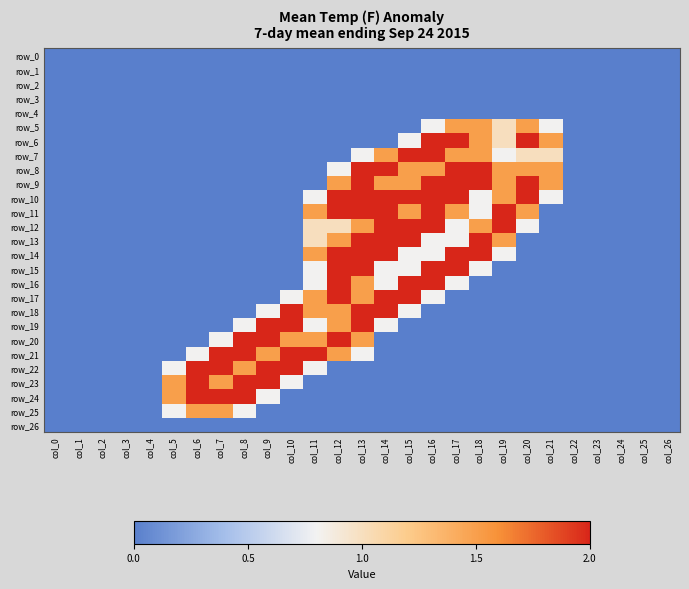

Reading left to right, what are all the values shown in this chart?

row_0: 0.0	0.0	0.0	0.0	0.0	0.0	0.0	0.0	0.0	0.0	0.0	0.0	0.0	0.0	0.0	0.0	0.0	0.0	0.0	0.0	0.0	0.0	0.0	0.0	0.0	0.0	0.0
row_1: 0.0	0.0	0.0	0.0	0.0	0.0	0.0	0.0	0.0	0.0	0.0	0.0	0.0	0.0	0.0	0.0	0.0	0.0	0.0	0.0	0.0	0.0	0.0	0.0	0.0	0.0	0.0
row_2: 0.0	0.0	0.0	0.0	0.0	0.0	0.0	0.0	0.0	0.0	0.0	0.0	0.0	0.0	0.0	0.0	0.0	0.0	0.0	0.0	0.0	0.0	0.0	0.0	0.0	0.0	0.0
row_3: 0.0	0.0	0.0	0.0	0.0	0.0	0.0	0.0	0.0	0.0	0.0	0.0	0.0	0.0	0.0	0.0	0.0	0.0	0.0	0.0	0.0	0.0	0.0	0.0	0.0	0.0	0.0
row_4: 0.0	0.0	0.0	0.0	0.0	0.0	0.0	0.0	0.0	0.0	0.0	0.0	0.0	0.0	0.0	0.0	0.0	0.0	0.0	0.0	0.0	0.0	0.0	0.0	0.0	0.0	0.0
row_5: 0.0	0.0	0.0	0.0	0.0	0.0	0.0	0.0	0.0	0.0	0.0	0.0	0.0	0.0	0.0	0.0	0.8	1.5	1.5	1.0	1.5	0.8	0.0	0.0	0.0	0.0	0.0
row_6: 0.0	0.0	0.0	0.0	0.0	0.0	0.0	0.0	0.0	0.0	0.0	0.0	0.0	0.0	0.0	0.8	2.0	2.0	1.5	1.0	2.0	1.5	0.0	0.0	0.0	0.0	0.0
row_7: 0.0	0.0	0.0	0.0	0.0	0.0	0.0	0.0	0.0	0.0	0.0	0.0	0.0	0.8	1.5	2.0	2.0	1.5	1.5	0.8	1.0	1.0	0.0	0.0	0.0	0.0	0.0
row_8: 0.0	0.0	0.0	0.0	0.0	0.0	0.0	0.0	0.0	0.0	0.0	0.0	0.8	2.0	2.0	1.5	1.5	2.0	2.0	1.5	1.5	1.5	0.0	0.0	0.0	0.0	0.0
row_9: 0.0	0.0	0.0	0.0	0.0	0.0	0.0	0.0	0.0	0.0	0.0	0.0	1.5	2.0	1.5	1.5	2.0	2.0	2.0	1.5	2.0	1.5	0.0	0.0	0.0	0.0	0.0
row_10: 0.0	0.0	0.0	0.0	0.0	0.0	0.0	0.0	0.0	0.0	0.0	0.8	2.0	2.0	2.0	2.0	2.0	2.0	0.8	1.5	2.0	0.8	0.0	0.0	0.0	0.0	0.0
row_11: 0.0	0.0	0.0	0.0	0.0	0.0	0.0	0.0	0.0	0.0	0.0	1.5	2.0	2.0	2.0	1.5	2.0	1.5	0.8	2.0	1.5	0.0	0.0	0.0	0.0	0.0	0.0
row_12: 0.0	0.0	0.0	0.0	0.0	0.0	0.0	0.0	0.0	0.0	0.0	1.0	1.0	1.5	2.0	2.0	2.0	0.8	1.5	2.0	0.8	0.0	0.0	0.0	0.0	0.0	0.0
row_13: 0.0	0.0	0.0	0.0	0.0	0.0	0.0	0.0	0.0	0.0	0.0	1.0	1.5	2.0	2.0	2.0	0.8	0.8	2.0	1.5	0.0	0.0	0.0	0.0	0.0	0.0	0.0
row_14: 0.0	0.0	0.0	0.0	0.0	0.0	0.0	0.0	0.0	0.0	0.0	1.5	2.0	2.0	2.0	0.8	0.8	2.0	2.0	0.8	0.0	0.0	0.0	0.0	0.0	0.0	0.0
row_15: 0.0	0.0	0.0	0.0	0.0	0.0	0.0	0.0	0.0	0.0	0.0	0.8	2.0	2.0	0.8	0.8	2.0	2.0	0.8	0.0	0.0	0.0	0.0	0.0	0.0	0.0	0.0
row_16: 0.0	0.0	0.0	0.0	0.0	0.0	0.0	0.0	0.0	0.0	0.0	0.8	2.0	1.5	0.8	2.0	2.0	0.8	0.0	0.0	0.0	0.0	0.0	0.0	0.0	0.0	0.0
row_17: 0.0	0.0	0.0	0.0	0.0	0.0	0.0	0.0	0.0	0.0	0.8	1.5	2.0	1.5	2.0	2.0	0.8	0.0	0.0	0.0	0.0	0.0	0.0	0.0	0.0	0.0	0.0
row_18: 0.0	0.0	0.0	0.0	0.0	0.0	0.0	0.0	0.0	0.8	2.0	1.5	1.5	2.0	2.0	0.8	0.0	0.0	0.0	0.0	0.0	0.0	0.0	0.0	0.0	0.0	0.0
row_19: 0.0	0.0	0.0	0.0	0.0	0.0	0.0	0.0	0.8	2.0	2.0	0.8	1.5	2.0	0.8	0.0	0.0	0.0	0.0	0.0	0.0	0.0	0.0	0.0	0.0	0.0	0.0
row_20: 0.0	0.0	0.0	0.0	0.0	0.0	0.0	0.8	2.0	2.0	1.5	1.5	2.0	1.5	0.0	0.0	0.0	0.0	0.0	0.0	0.0	0.0	0.0	0.0	0.0	0.0	0.0
row_21: 0.0	0.0	0.0	0.0	0.0	0.0	0.8	2.0	2.0	1.5	2.0	2.0	1.5	0.8	0.0	0.0	0.0	0.0	0.0	0.0	0.0	0.0	0.0	0.0	0.0	0.0	0.0
row_22: 0.0	0.0	0.0	0.0	0.0	0.8	2.0	2.0	1.5	2.0	2.0	0.8	0.0	0.0	0.0	0.0	0.0	0.0	0.0	0.0	0.0	0.0	0.0	0.0	0.0	0.0	0.0
row_23: 0.0	0.0	0.0	0.0	0.0	1.5	2.0	1.5	2.0	2.0	0.8	0.0	0.0	0.0	0.0	0.0	0.0	0.0	0.0	0.0	0.0	0.0	0.0	0.0	0.0	0.0	0.0
row_24: 0.0	0.0	0.0	0.0	0.0	1.5	2.0	2.0	2.0	0.8	0.0	0.0	0.0	0.0	0.0	0.0	0.0	0.0	0.0	0.0	0.0	0.0	0.0	0.0	0.0	0.0	0.0
row_25: 0.0	0.0	0.0	0.0	0.0	0.8	1.5	1.5	0.8	0.0	0.0	0.0	0.0	0.0	0.0	0.0	0.0	0.0	0.0	0.0	0.0	0.0	0.0	0.0	0.0	0.0	0.0
row_26: 0.0	0.0	0.0	0.0	0.0	0.0	0.0	0.0	0.0	0.0	0.0	0.0	0.0	0.0	0.0	0.0	0.0	0.0	0.0	0.0	0.0	0.0	0.0	0.0	0.0	0.0	0.0